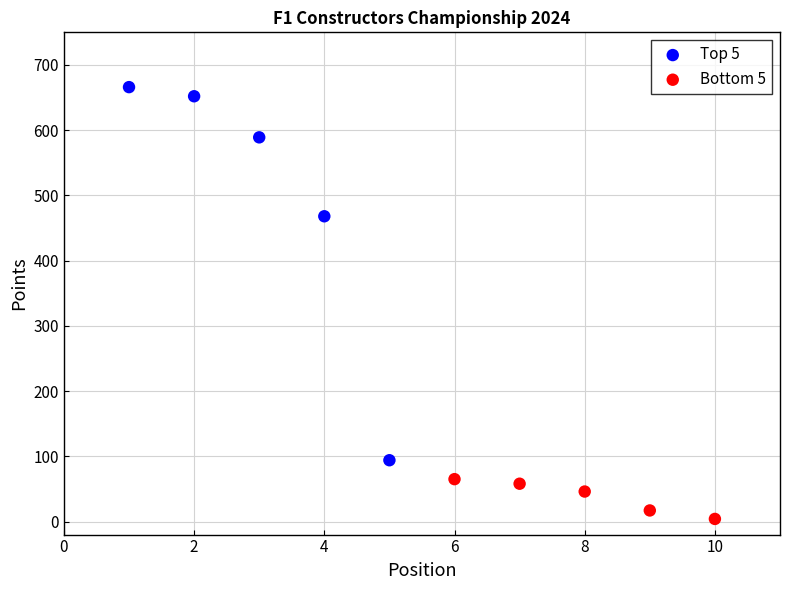

Which series reaches the maximum Y coordinate?

Top 5